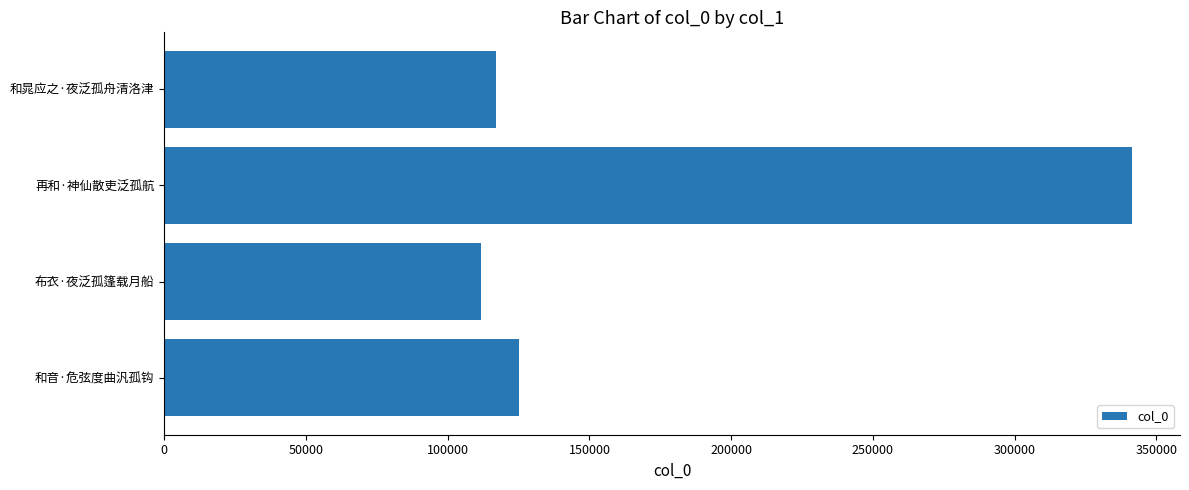

At which label is the value closest to 226572?

和音·危弦度曲汎孤钩